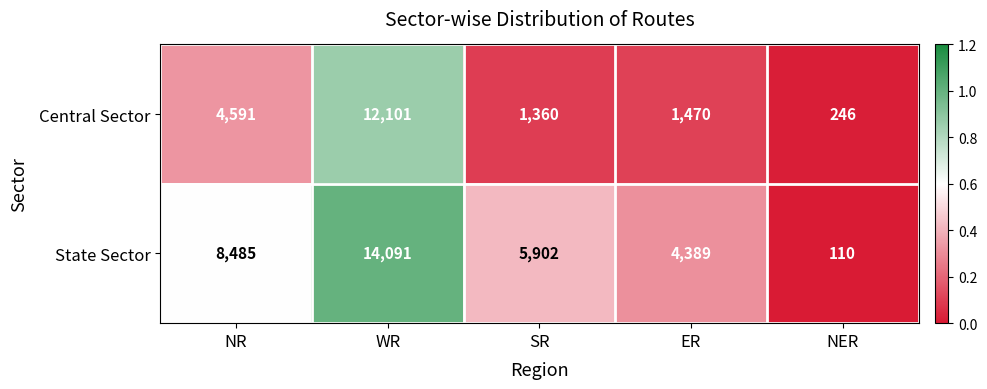

What is the difference between the maximum and minimum values in the Central Sector series?

11855